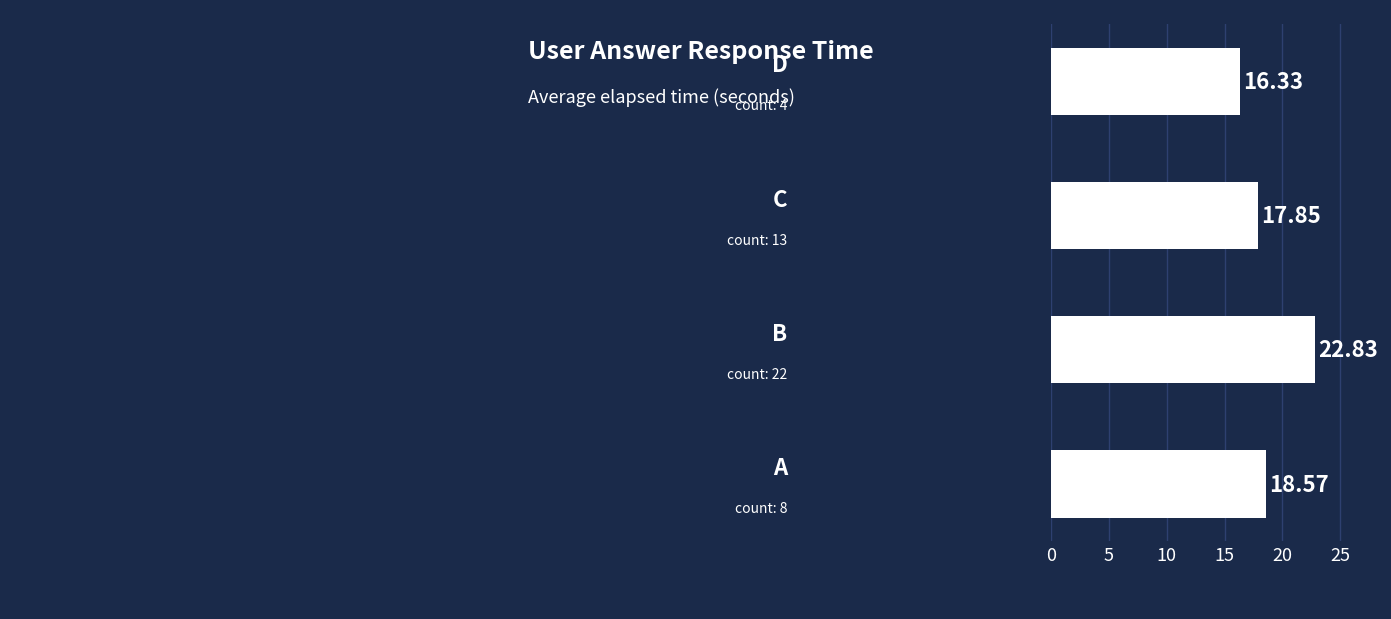

What is the difference between the maximum and second lowest values?

5.0